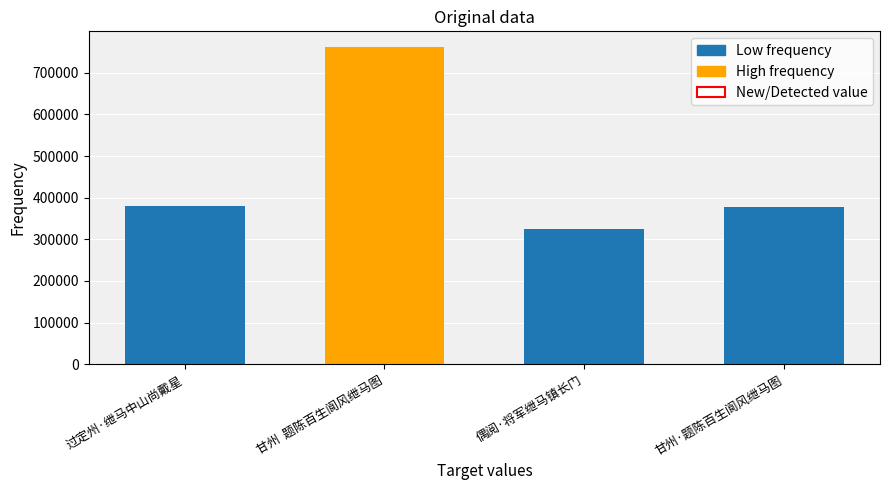

What position from the left is 甘州·题陈百生阆风绁马图?

4